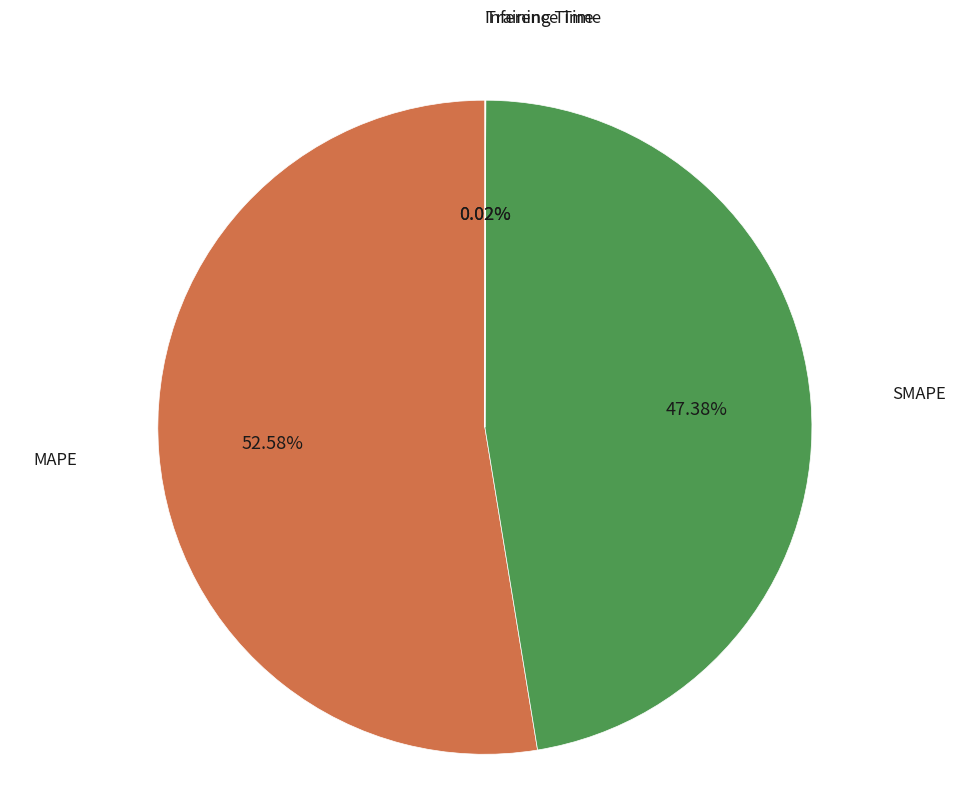

Is there a majority slice in this chart?

Yes